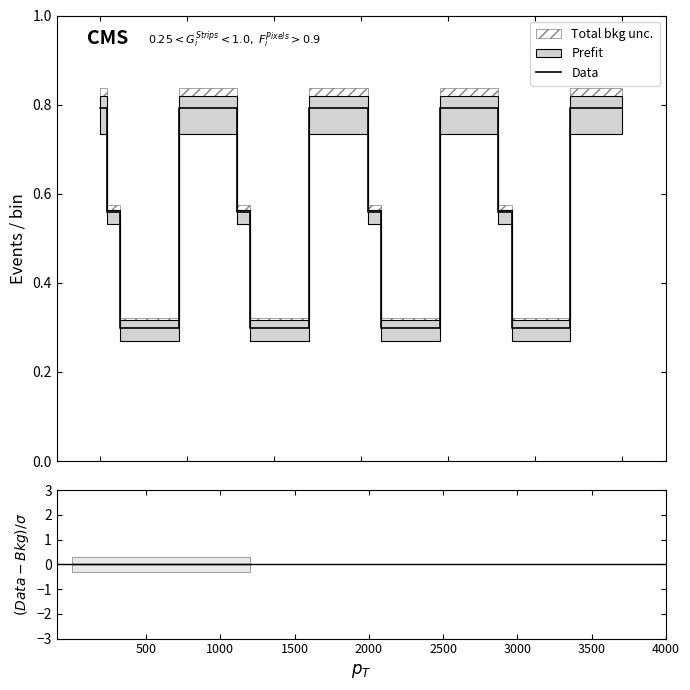

What is the difference between the highest and lowest values at 3000?

0.3